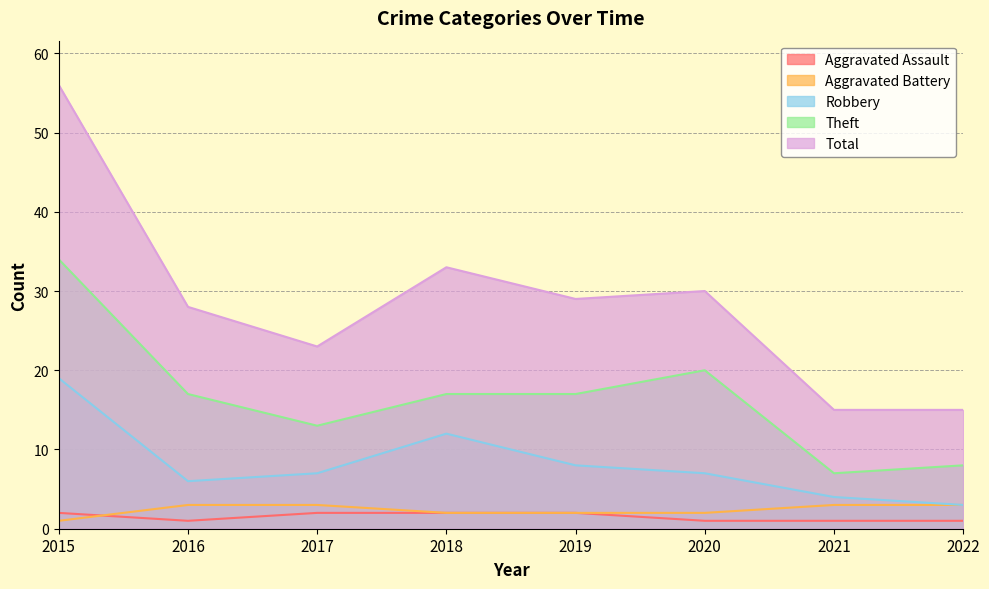

How many lines are shown in the chart?

5